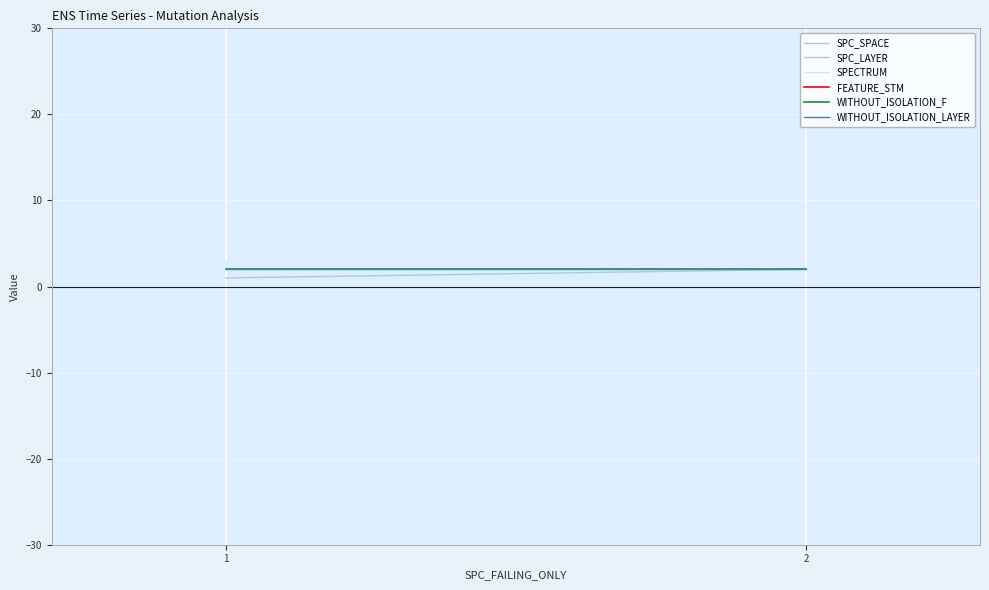

What is the minimum value shown in the chart?

1